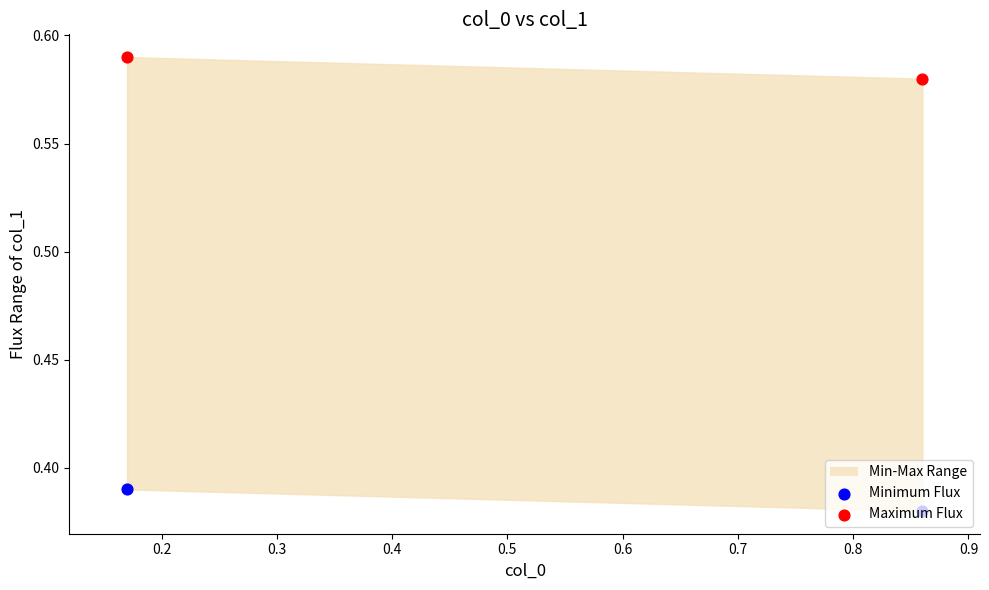

At how many categories does at least one series exceed 0?

2